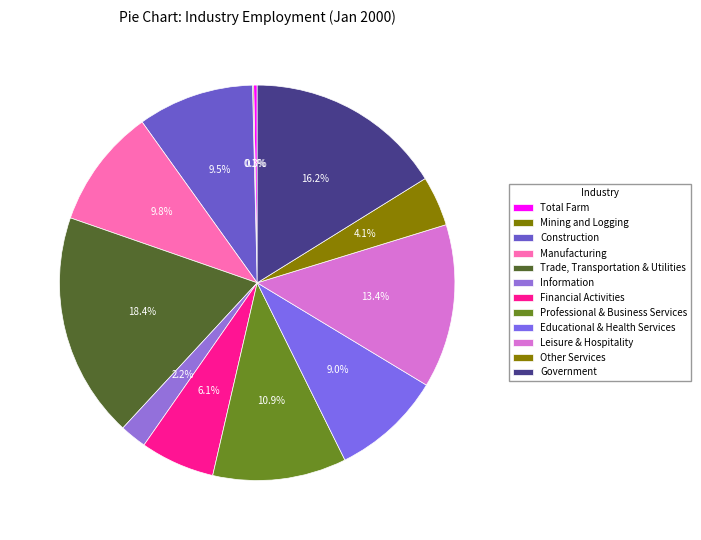

How many segments does this pie chart have?

12